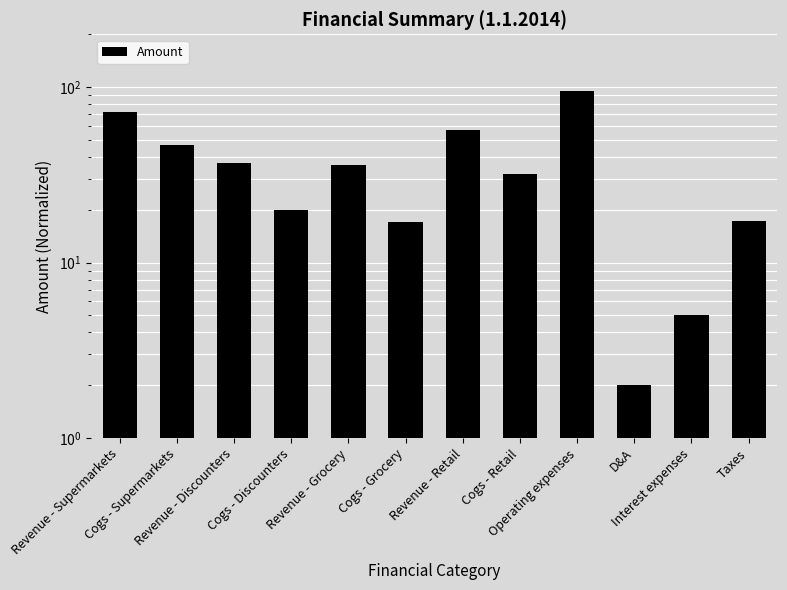

The chart shows a value of 95.4 at Operating expenses. True or false?

True